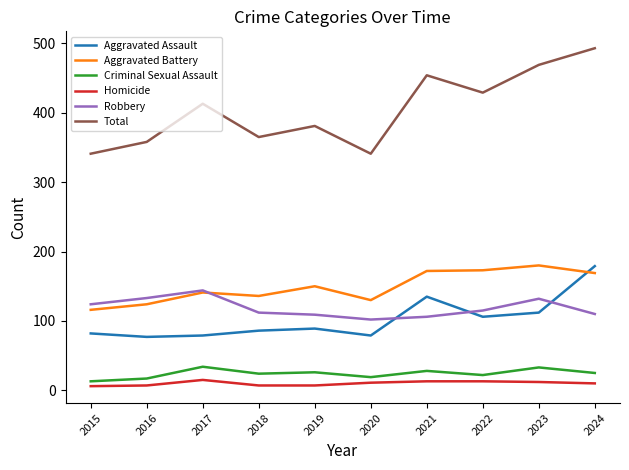

Is it true that Homicide equals 13 at 2021?

True